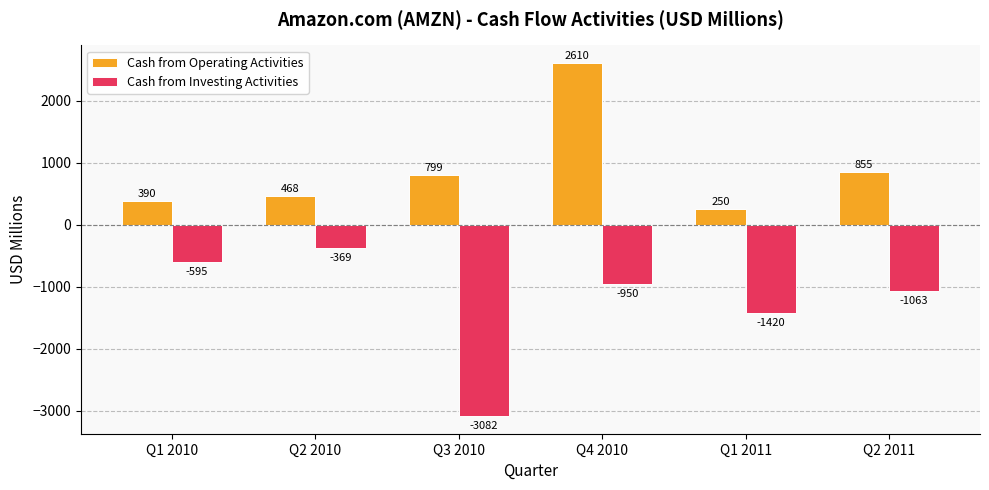

What is the difference between the Cash from Investing Activities values at Q4 2010 and Q3 2010?

2132